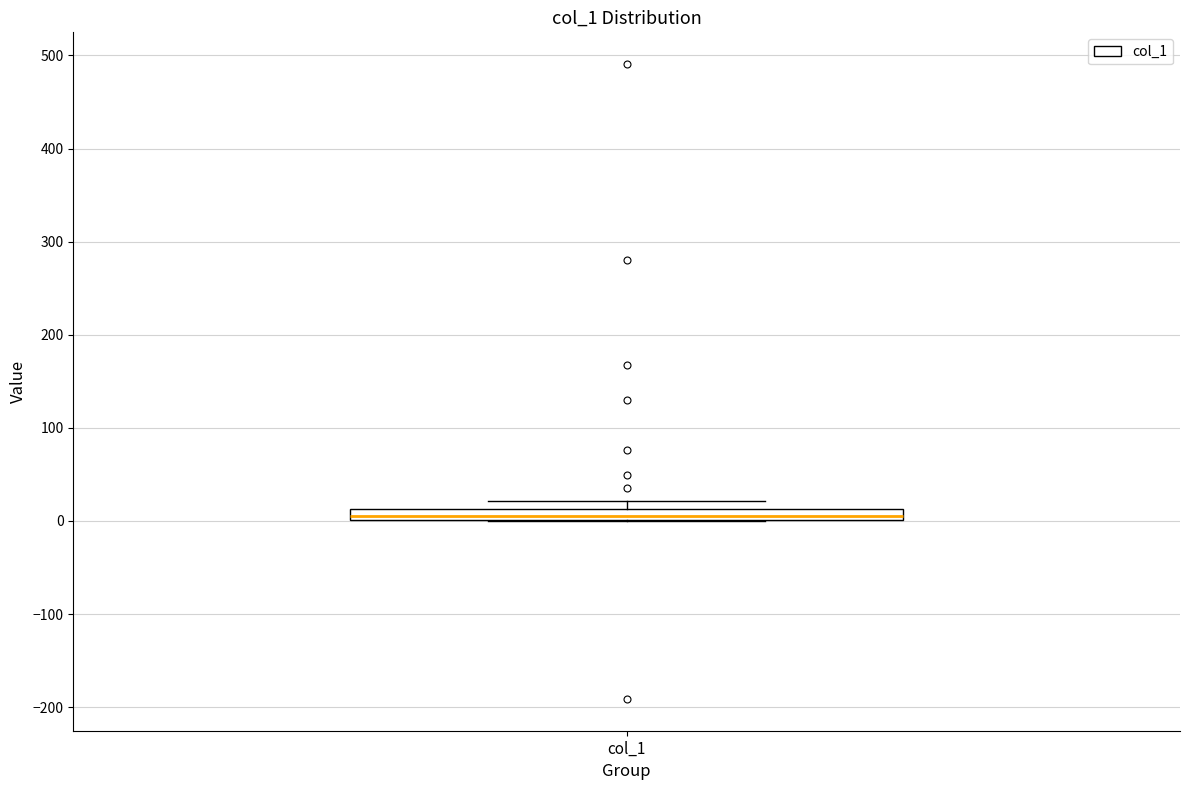

Where is the lower edge of the box for col_1 on the y-axis? The values are not printed on the chart, so give them approximately, as read against the axis.

0